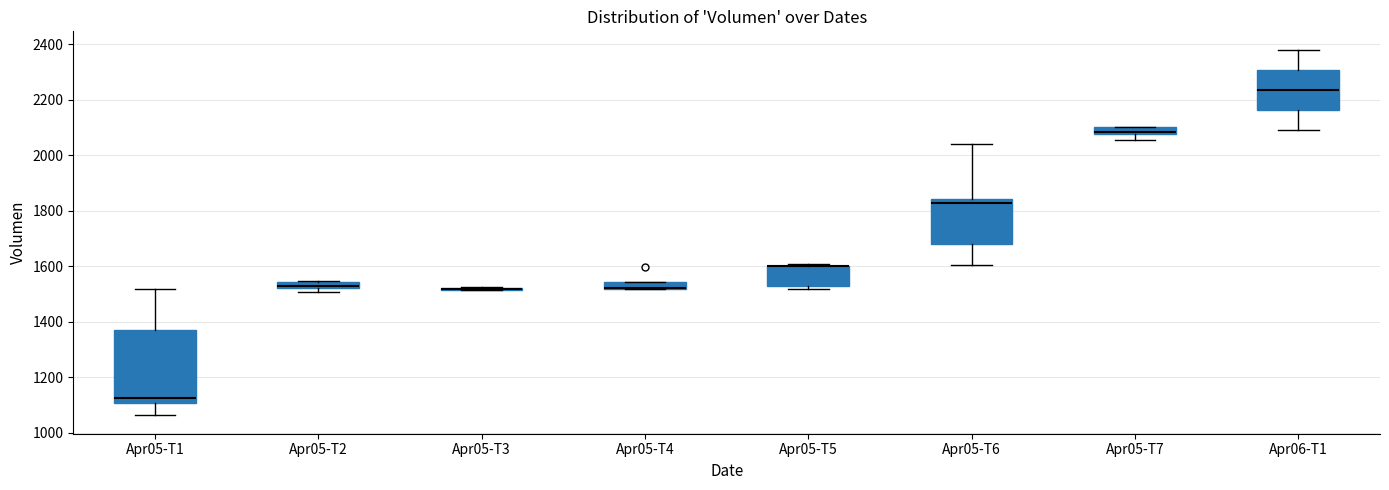

Where is the lower edge of the box for Apr05-T2 on the y-axis? The values are not printed on the chart, so give them approximately, as read against the axis.

1520